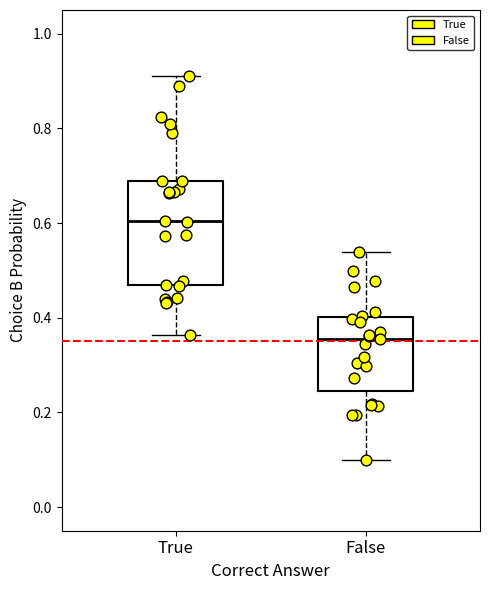

Reading left to right, read every box against the y-axis: the position of its median line, the range the box covers, and the ends of its whiskers. The values are not printed on the chart, so give them approximately, as read against the axis.

True: median 0.60, box 0.46 to 0.68, whiskers 0.36 to 0.92
False: median 0.36, box 0.24 to 0.40, whiskers 0.10 to 0.54